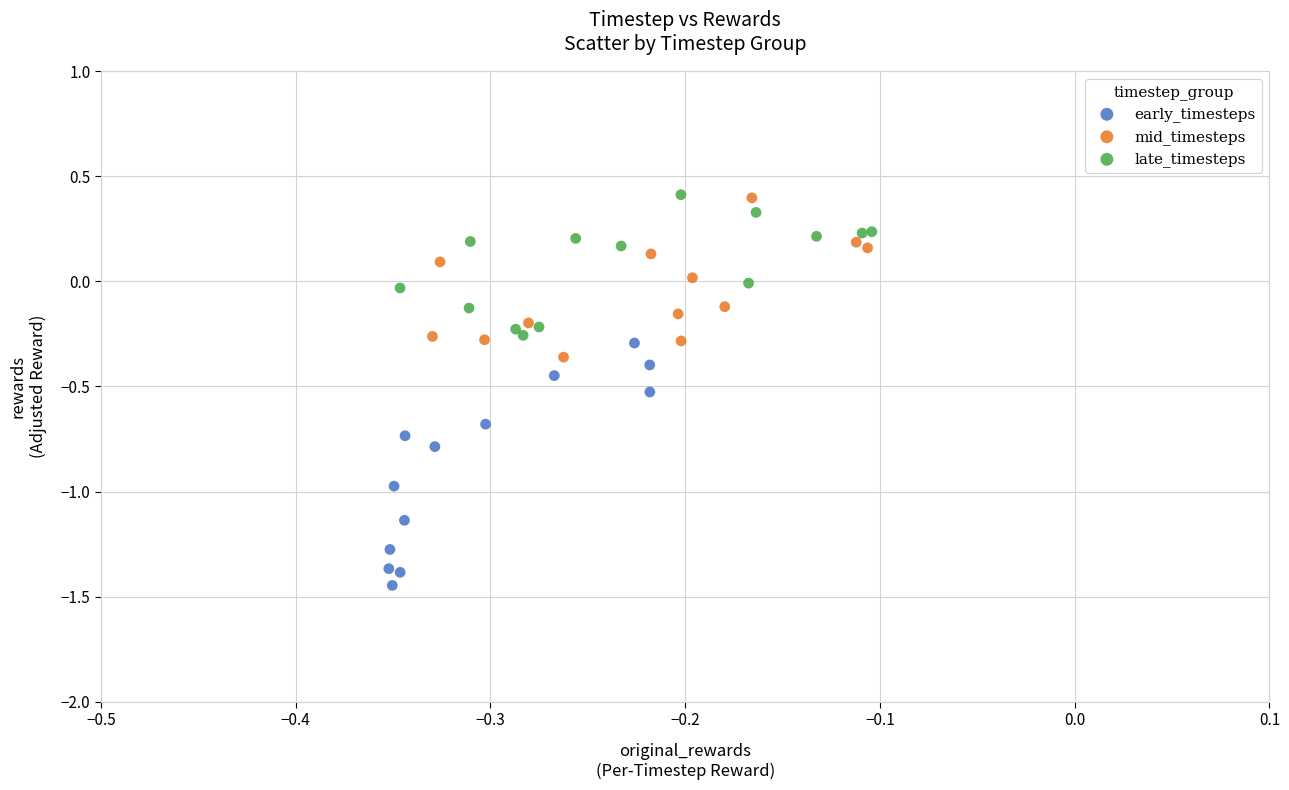

Which series has the largest Y range (max minus min)?

early_timesteps